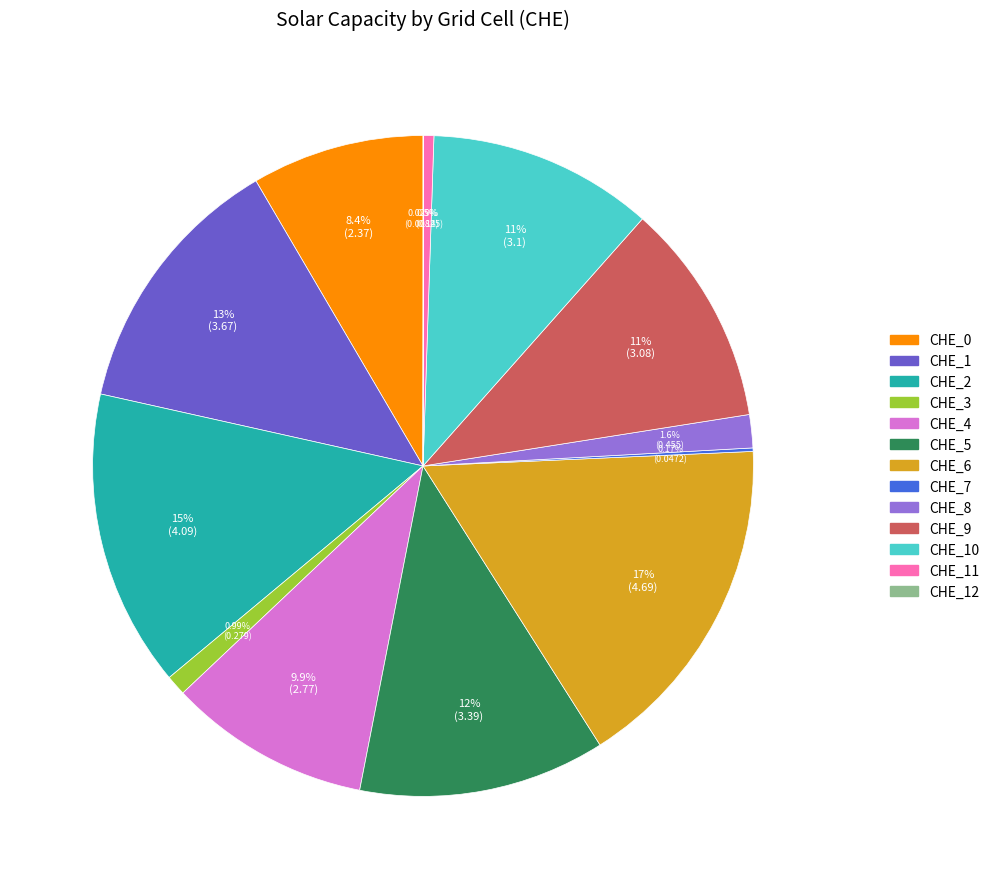

Is there any slice that represents more than half of the pie?

No